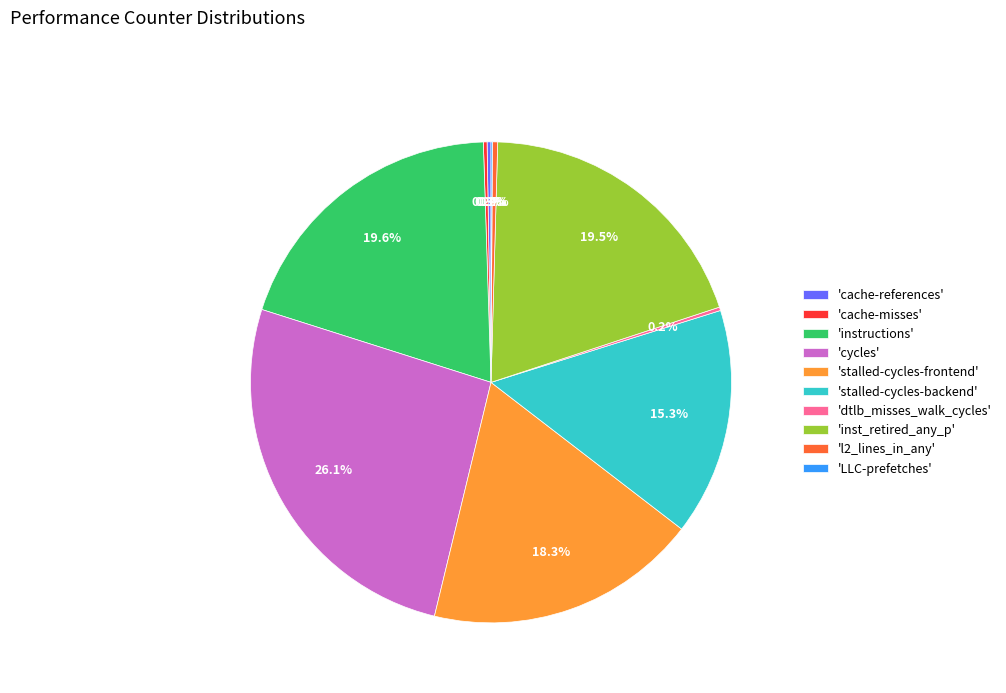

Combined, do 'cycles' and 'inst_retired_any_p' account for over 50%?

No